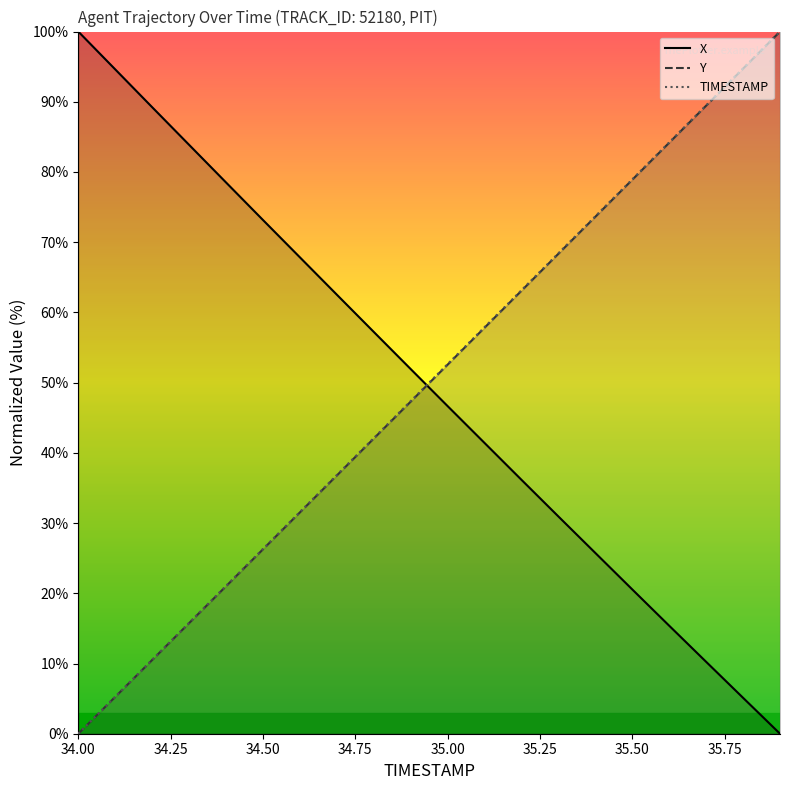

What is the greatest value displayed?

100.0